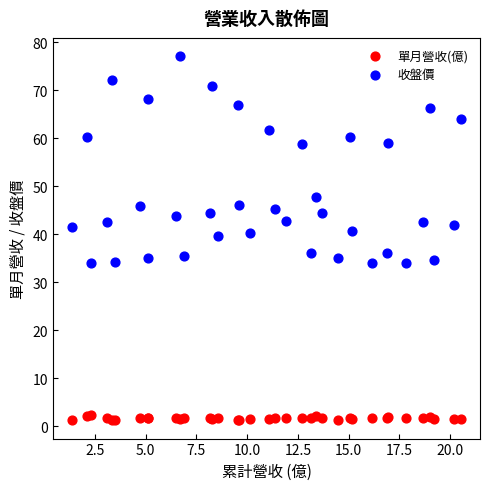

Which series reaches the maximum Y coordinate?

收盤價